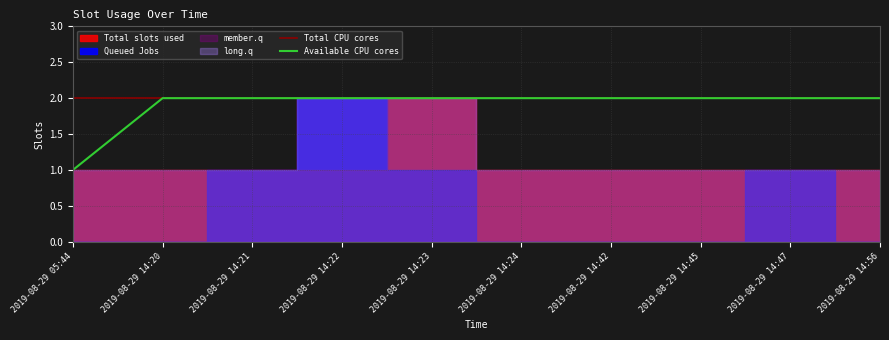

What is the total value across all series at 2019-08-29 14:24?

4